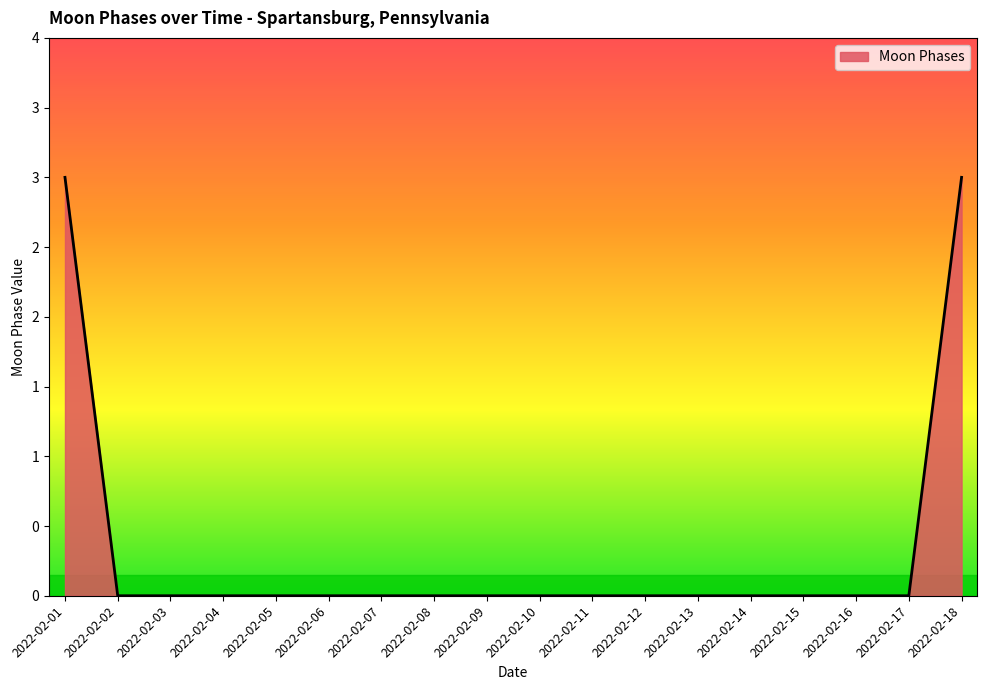

Does the chart display data point markers on the line(s)?

No